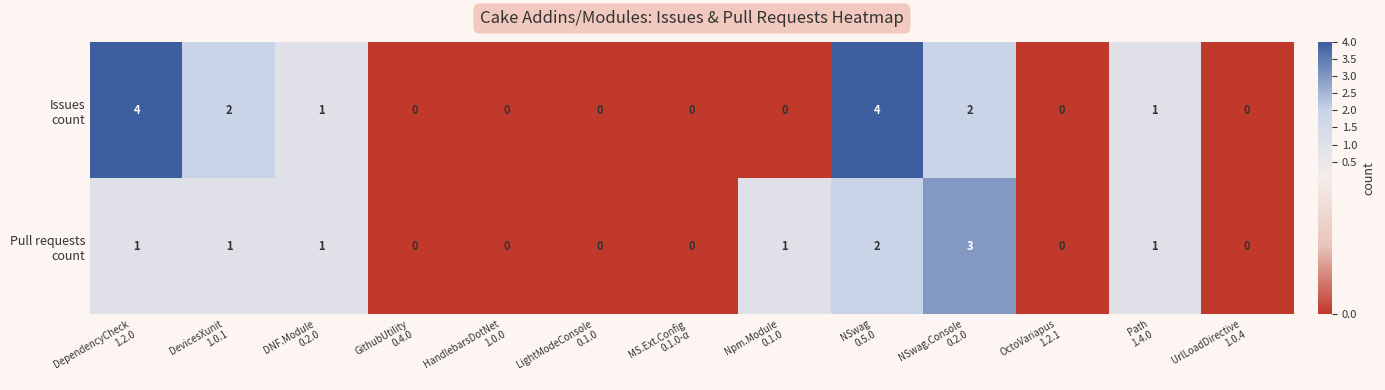

What is the greatest value displayed?

4